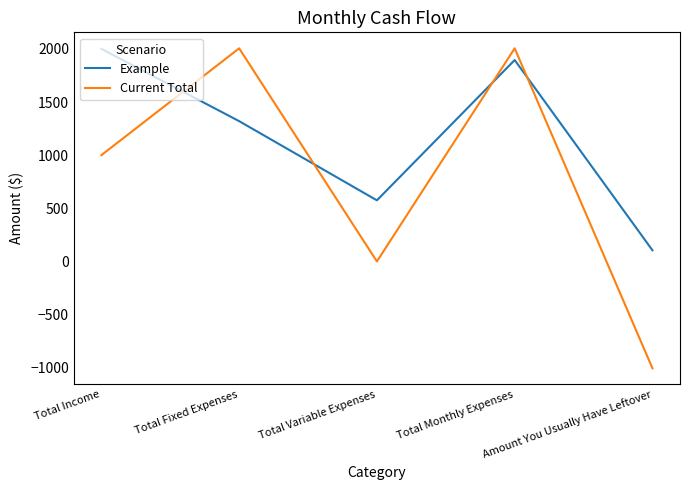

True or false: Current Total and Example intersect in this chart.

True